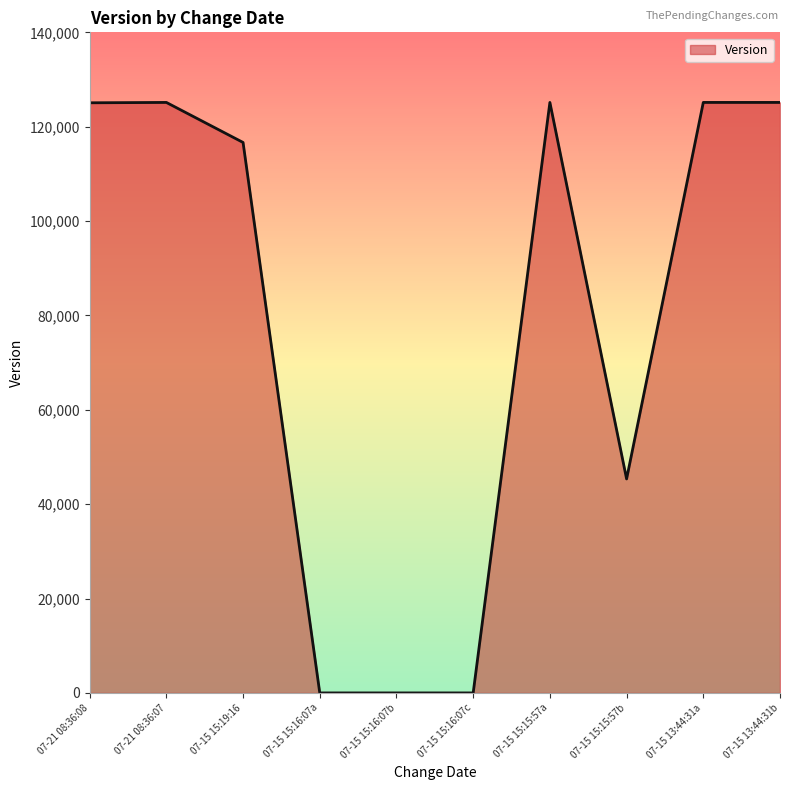

What is the difference between the maximum and minimum values?

125145